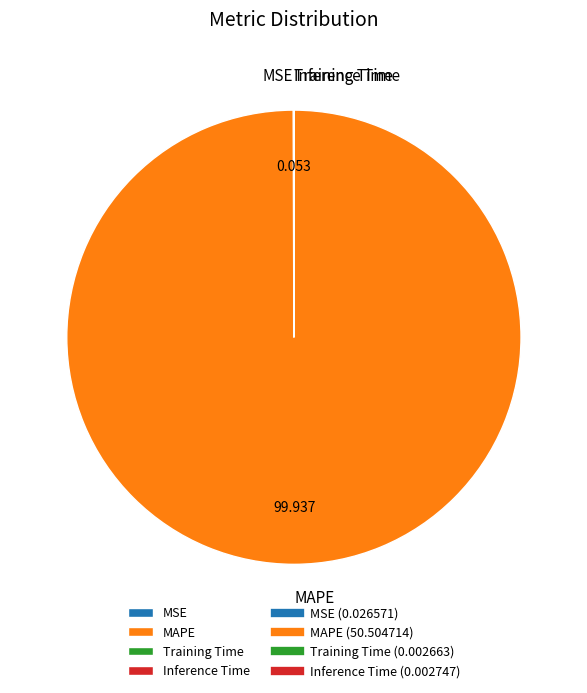

Is there a majority slice in this chart?

Yes